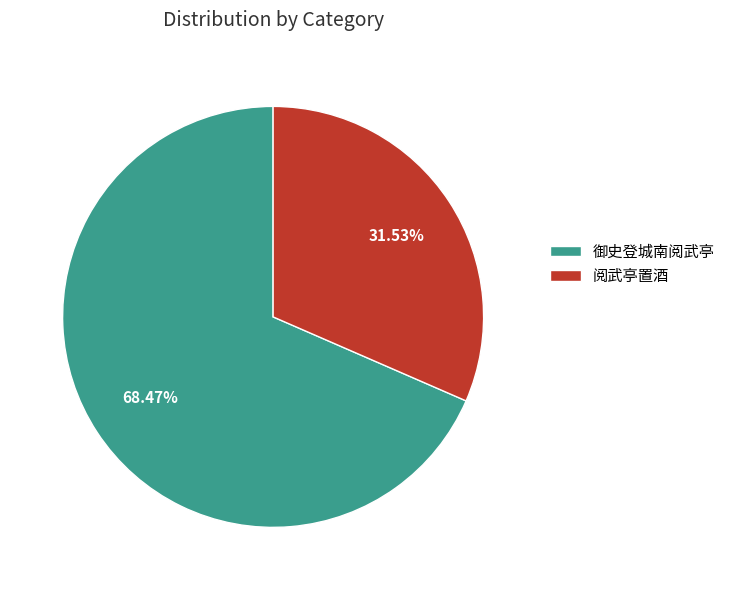

Approximately how many times larger is the value at 御史登城南阅武亭 compared to 阅武亭置酒?

2.2